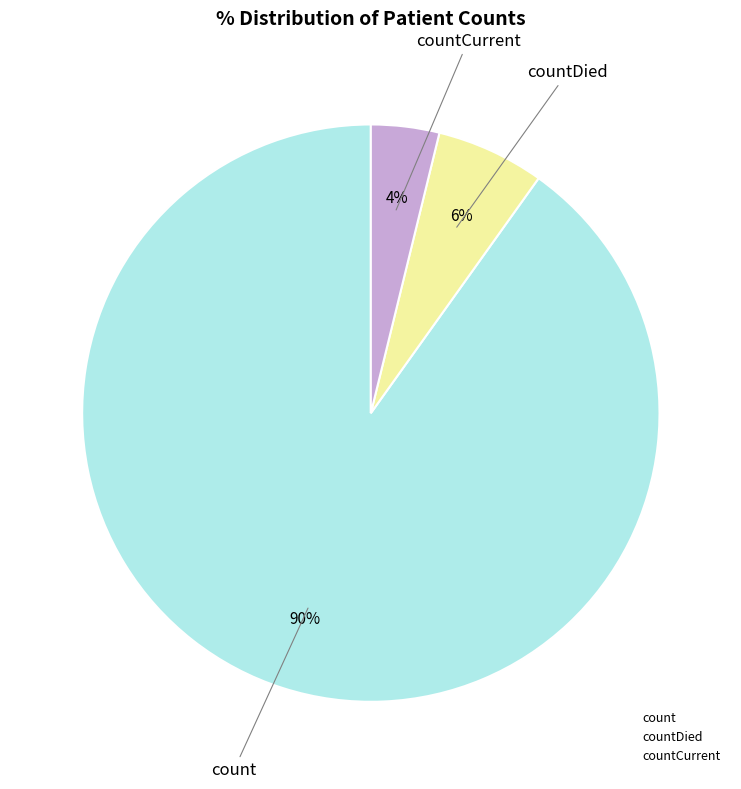

What is the largest slice in the pie chart?

count